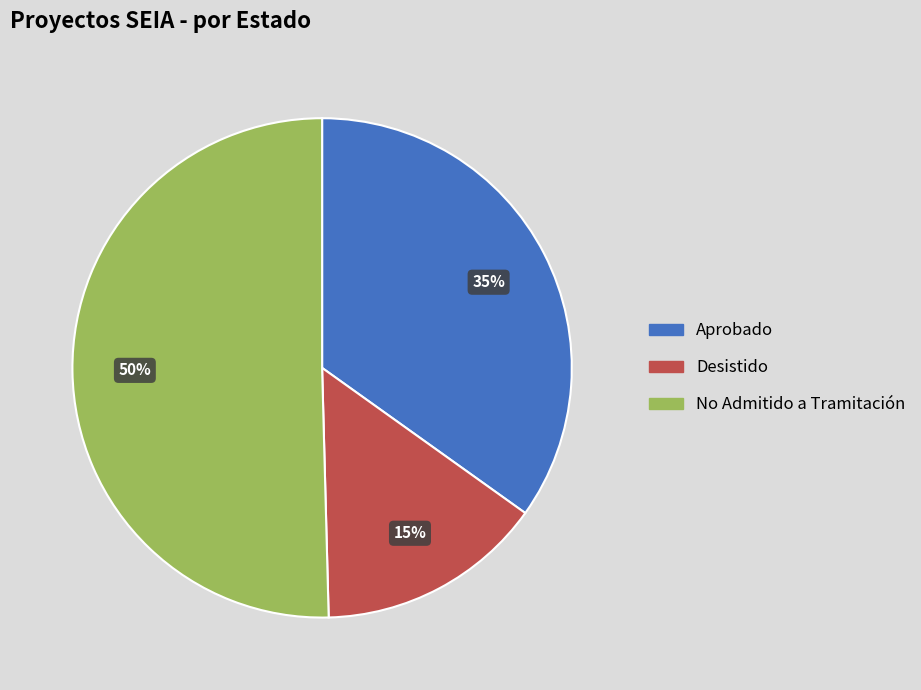

To the nearest percent, what is the average slice percentage?

33%